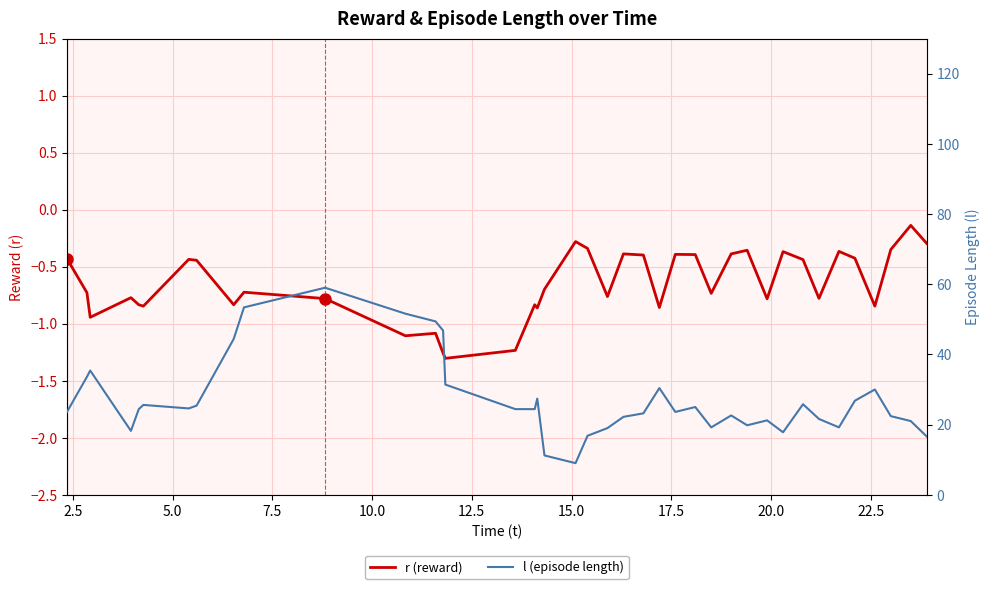

How many distinct data groups are displayed?

2